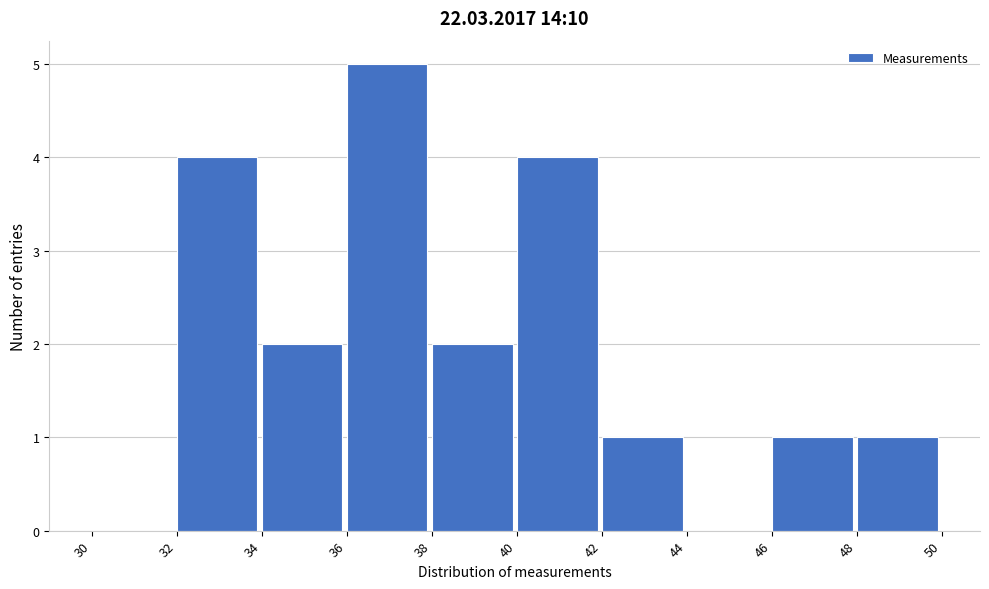

What is the height of the bar covering 32 to 34 on the x-axis? The values are not printed on the chart, so give them approximately, as read against the axis.

4